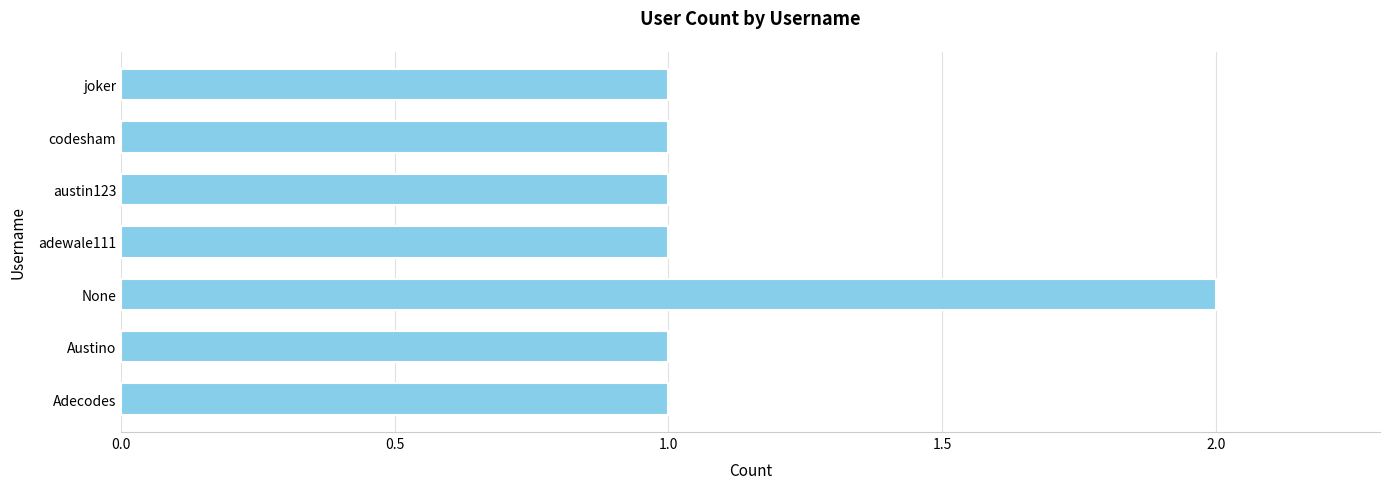

What is the minimum value shown in the chart?

1